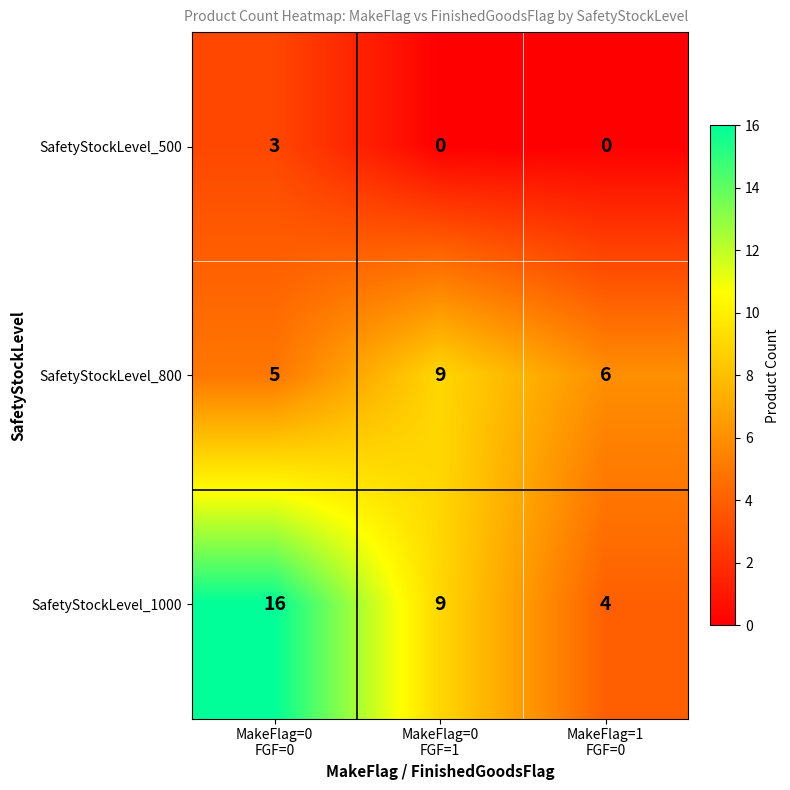

Which series has the largest total across all categories?

SafetyStockLevel_1000